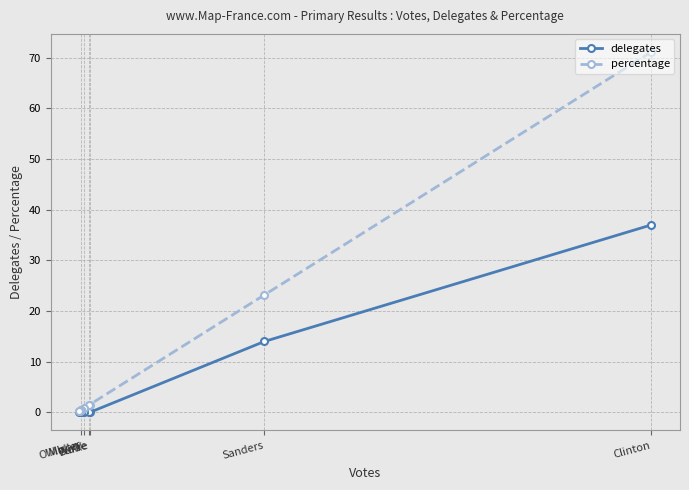

Rank the series by their average value, from highest to lowest.

percentage, delegates